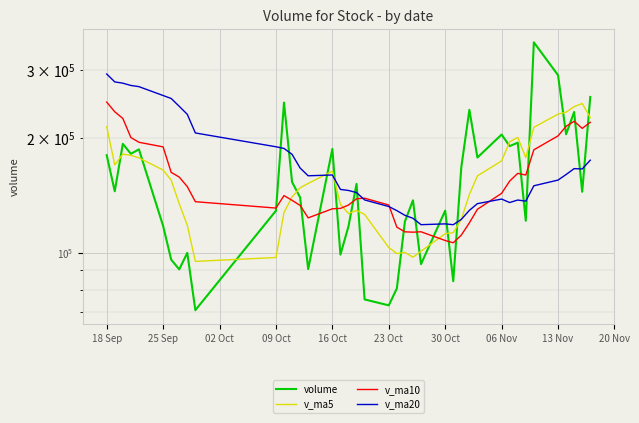

Where is the first local maximum for v_ma20?

16 Oct